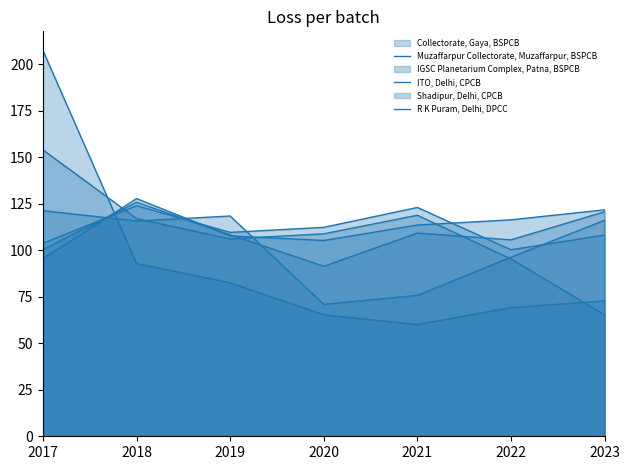

List the series in order of their peak value, lowest first.

ITO, Delhi, CPCB, IGSC Planetarium Complex, Patna, BSPCB, Shadipur, Delhi, CPCB, R K Puram, Delhi, DPCC, Muzaffarpur Collectorate, Muzaffarpur, BSPCB, Collectorate, Gaya, BSPCB